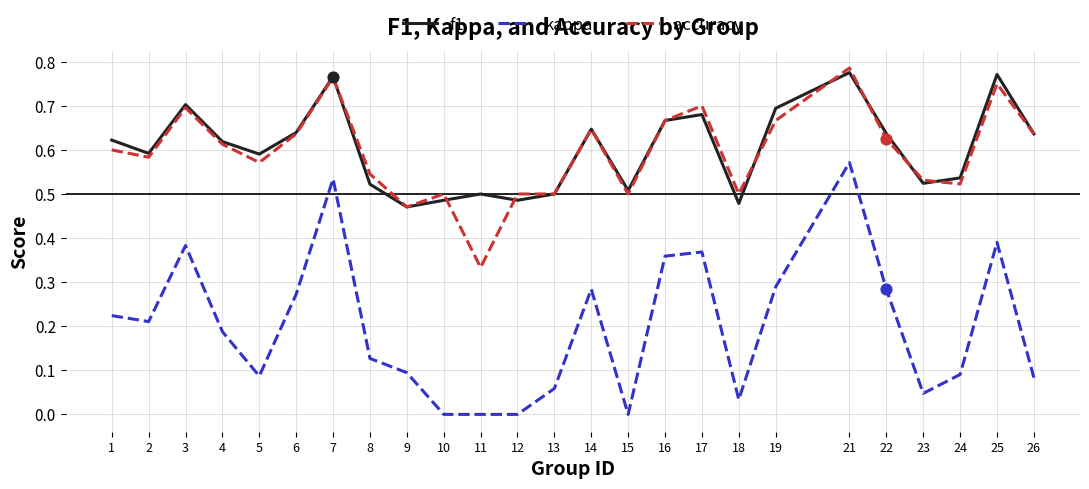

At how many categories does at least one series exceed 0?

25